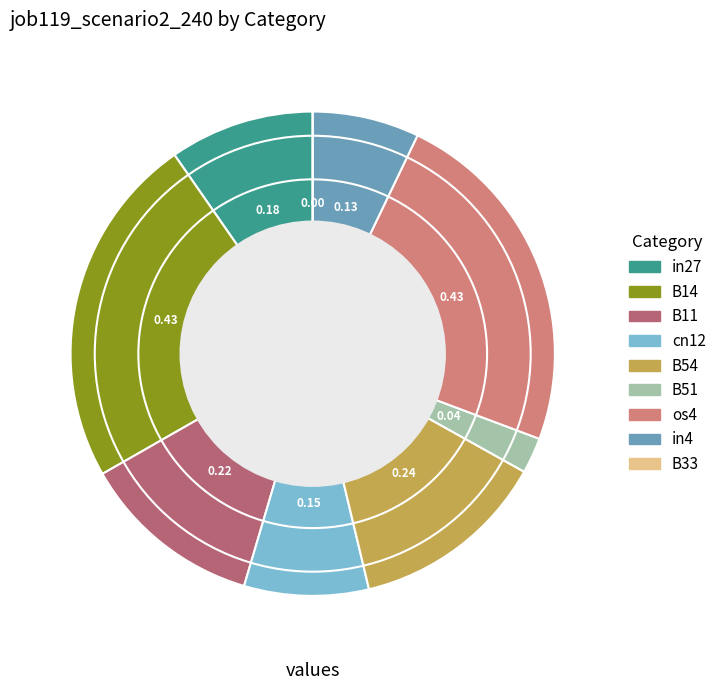

Combined, do B11 and B51 account for over 50%?

No